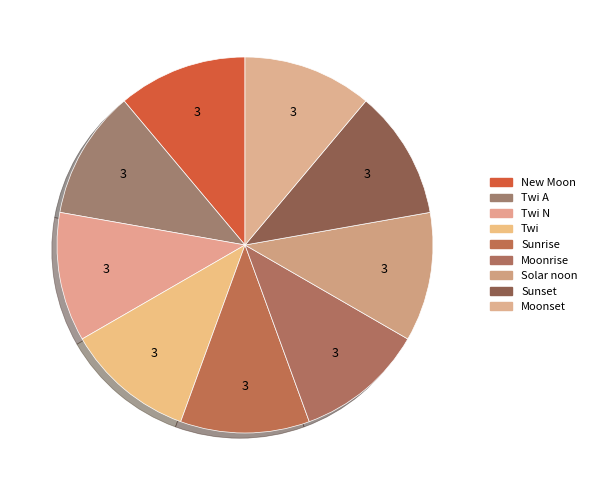

Which category has the biggest portion of the pie?

Twi A